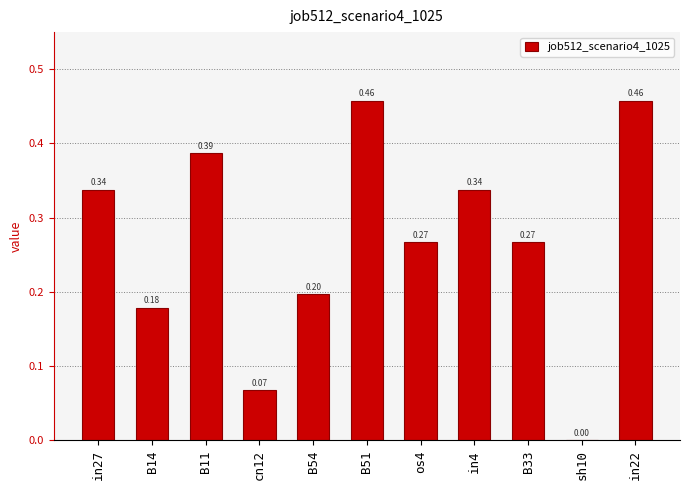

What is the sum of the values at in22 and B14?

0.6